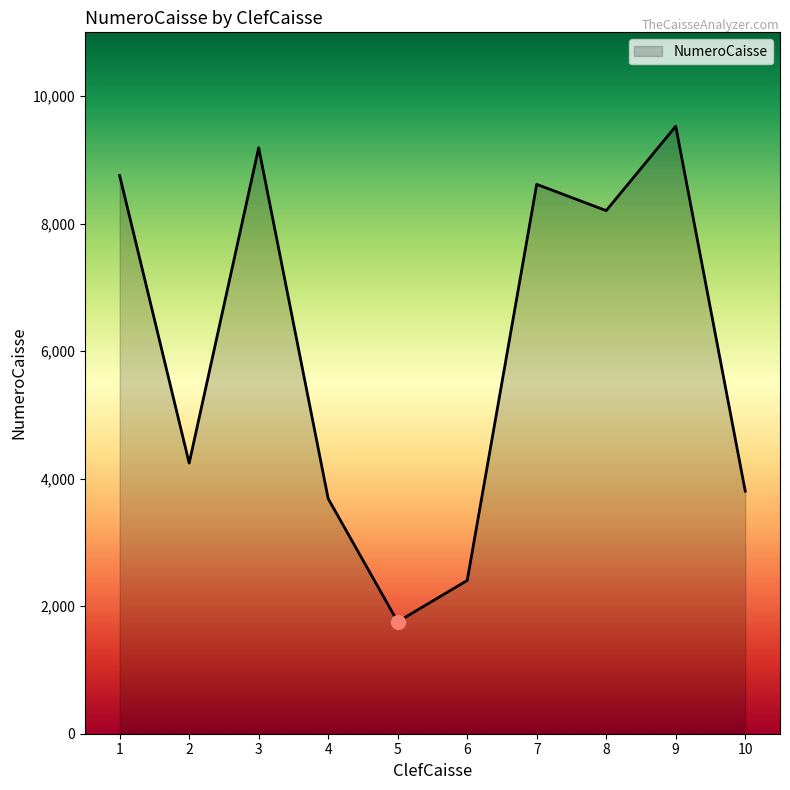

How many interior local valleys (lower than both neighbors) does the data have?

3